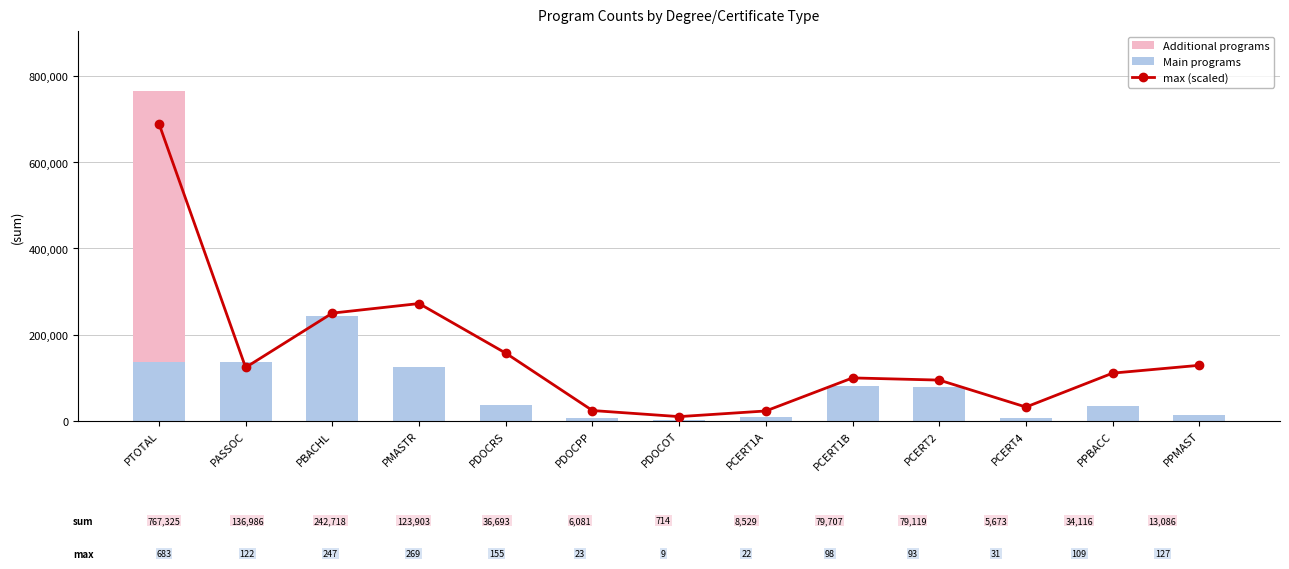

What is the sum of the Main programs values at PCERT4 and PASSOC?

142659